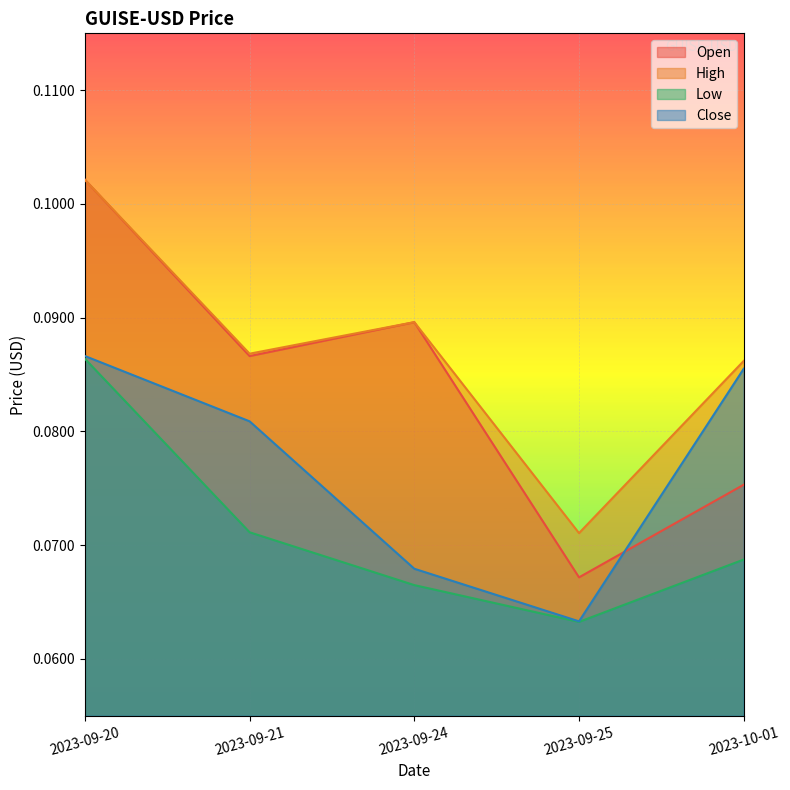

Which label corresponds to the smallest value in the chart?

2023-09-25